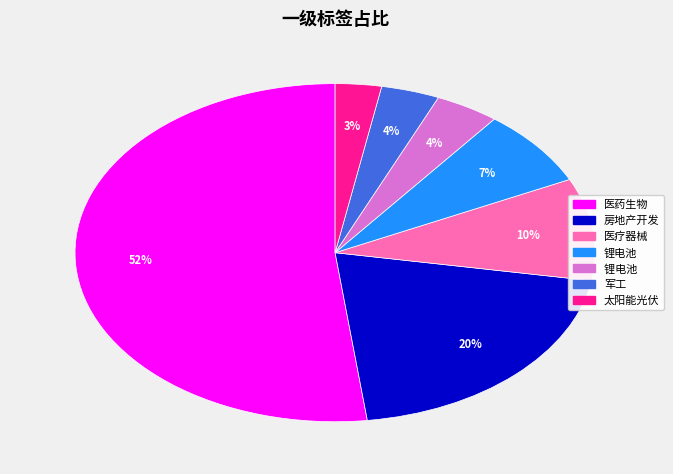

Count the number of slices in the pie.

7